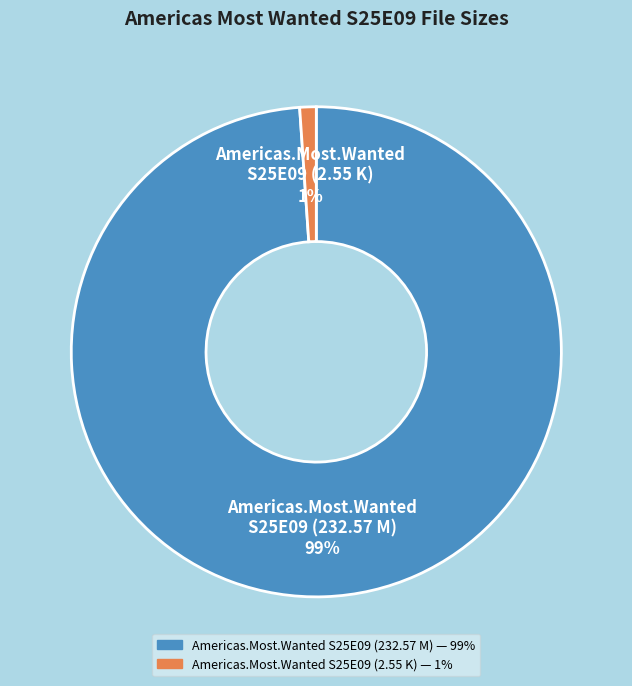

Does any single category account for the majority?

Yes